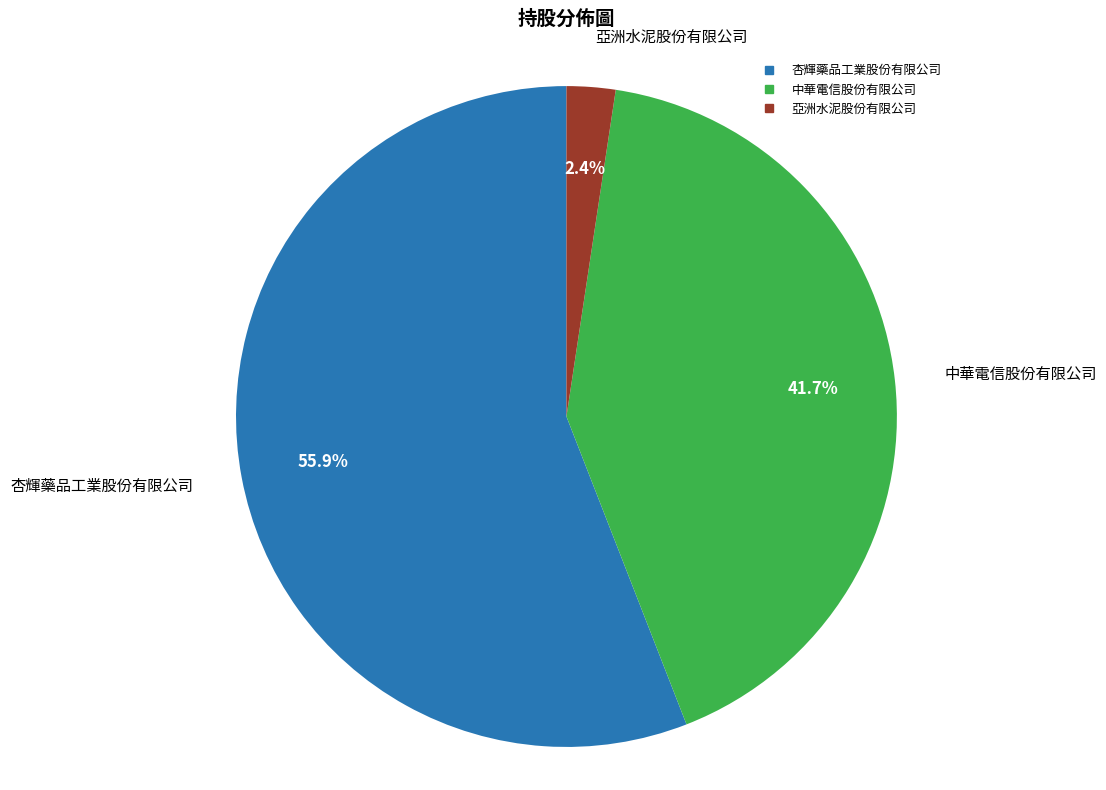

Is 杏輝藥品工業股份有限公司 the majority of the pie?

Yes